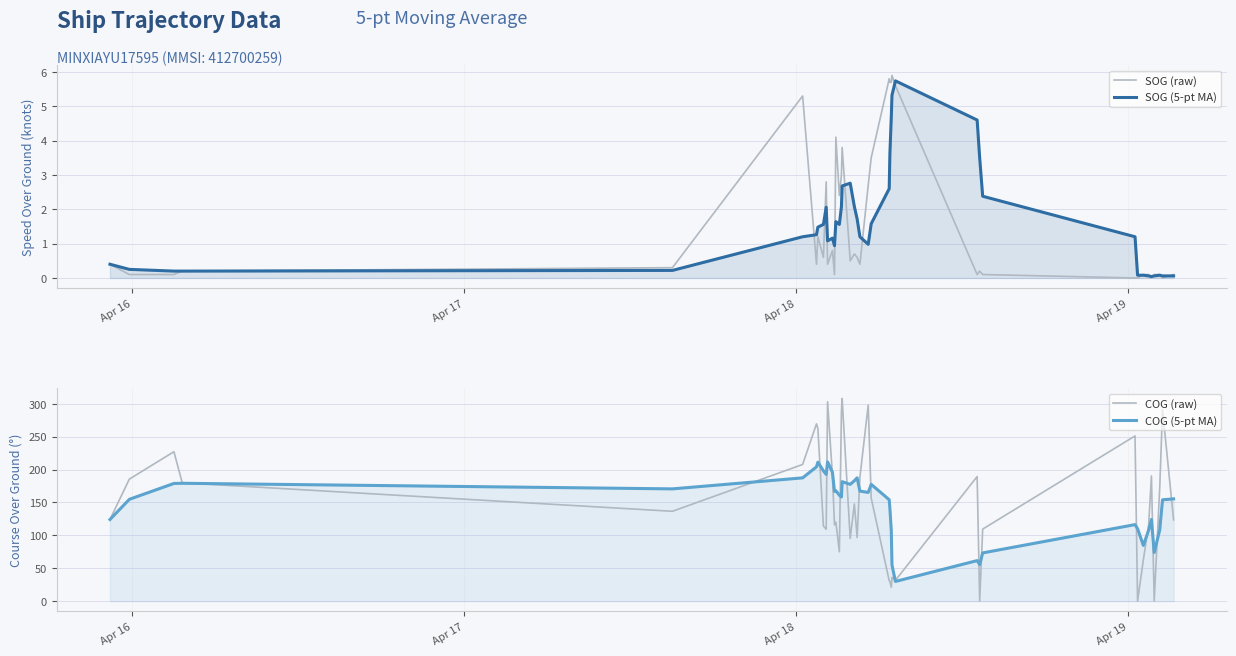

In COG (raw), how many points are higher than both neighbors (excluding endpoints)?

12